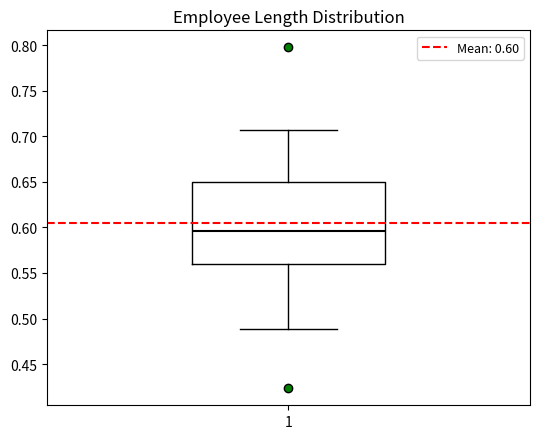

Transcribe this box plot: give where the median line is, the range the box spans, and where the two whiskers end, as read against the y-axis. The values are not printed on the chart, so give them approximately, as read against the axis.

median 0.595, box 0.560 to 0.650, whiskers 0.490 to 0.705